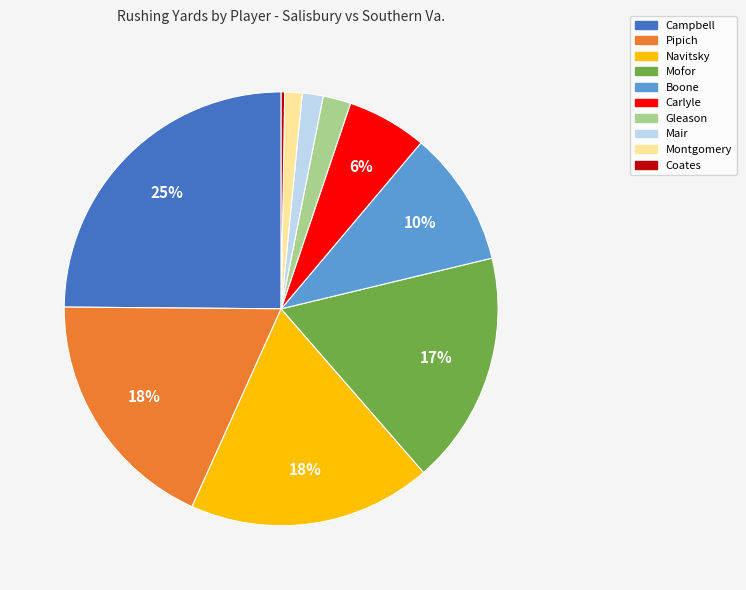

Is the sum of Carlyle and Mair greater than half?

No